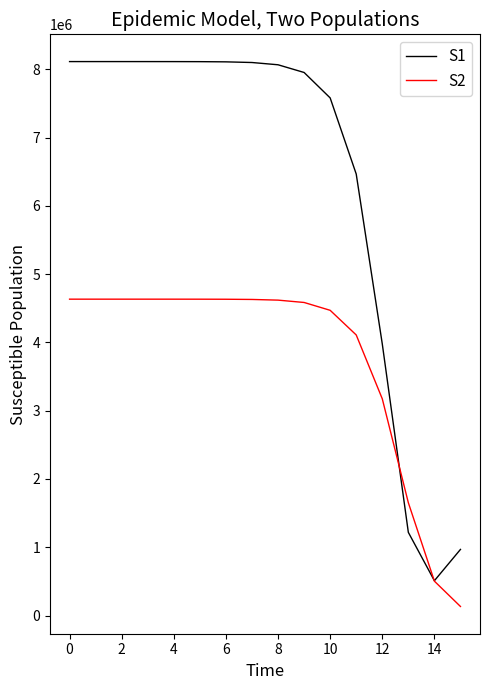

Which series has the largest total across all categories?

S1